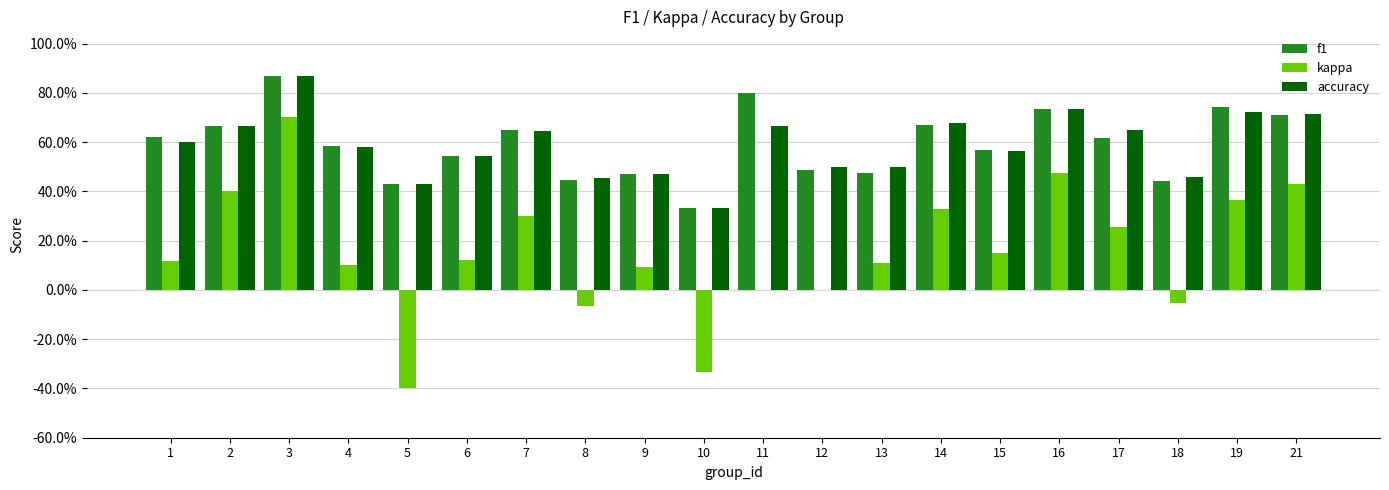

Does the chart contain stacked bars?

No